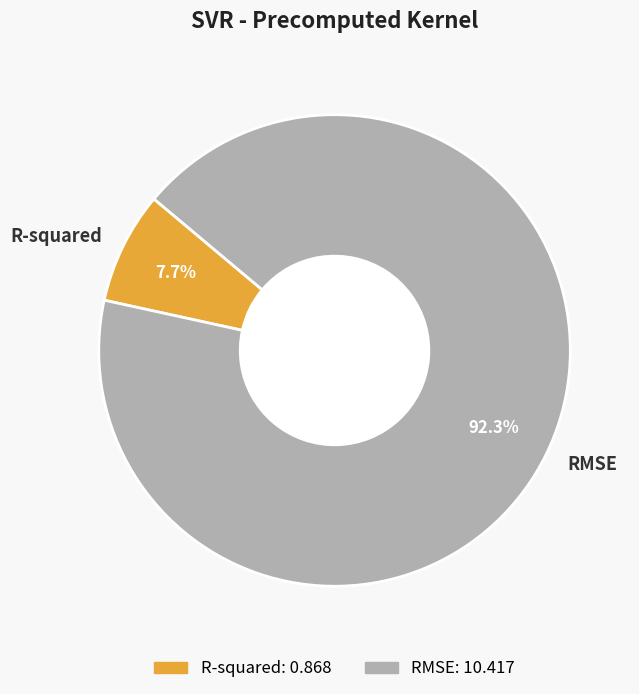

To the nearest percent, what is the difference between the largest and smallest slice percentages?

85%